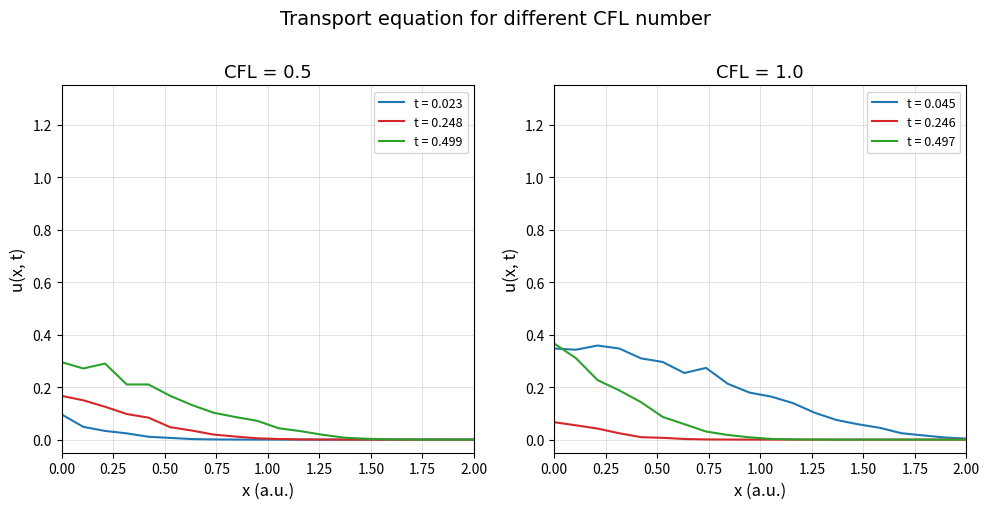

True or false: t = 0.023 has a value of 0.1 at 0.00.

True